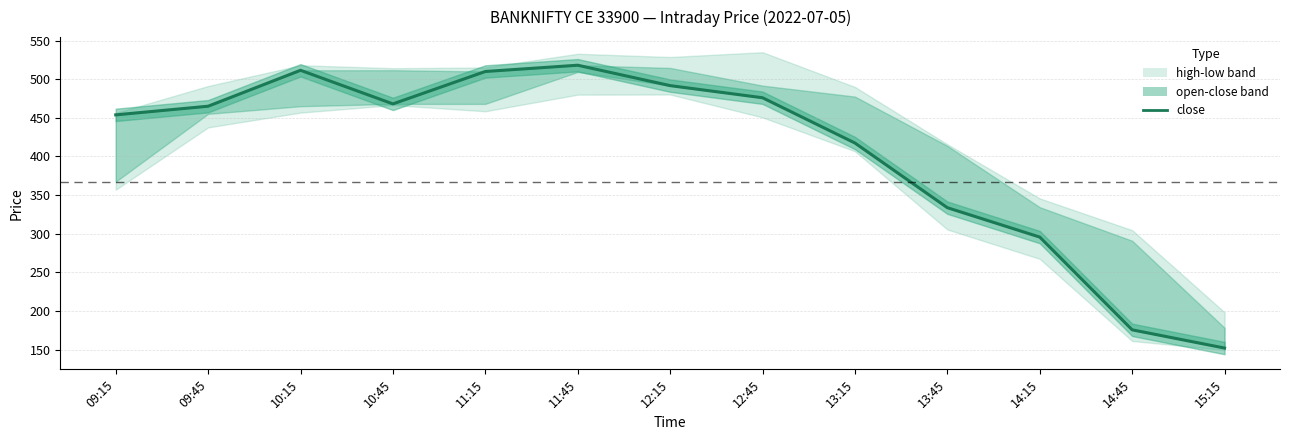

What is the average value?

405.3